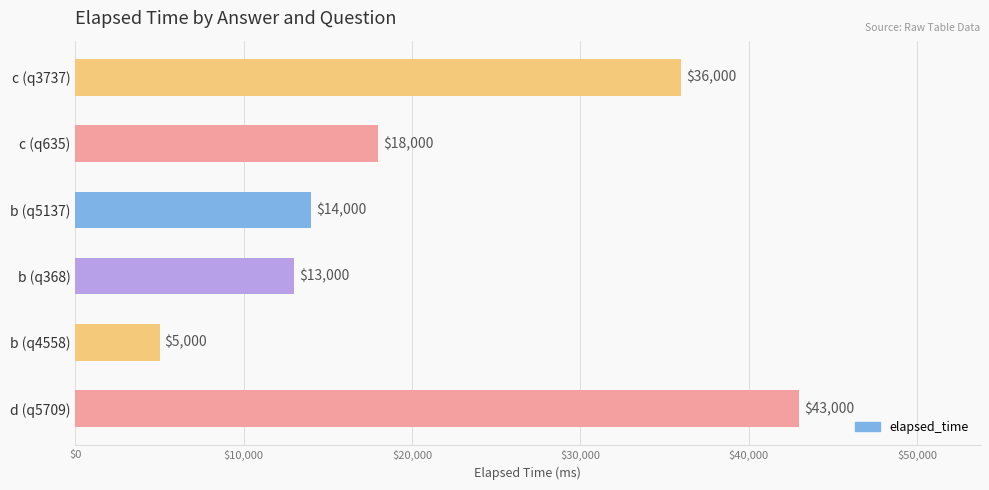

What is the difference between the second highest and second lowest values?

23000